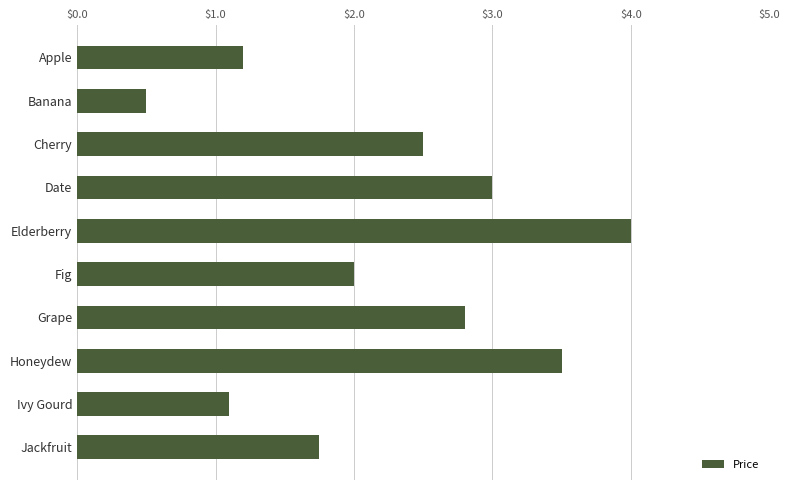

What is the average value?

2.2